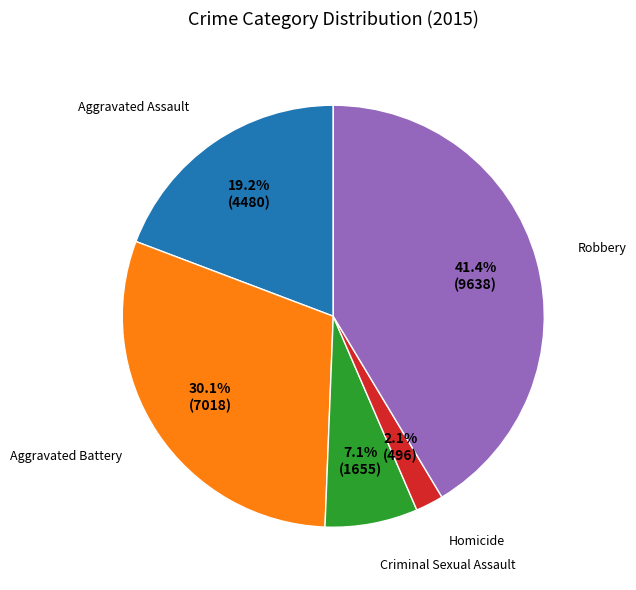

The Aggravated Battery slice represents 30% of the pie. True or false?

True